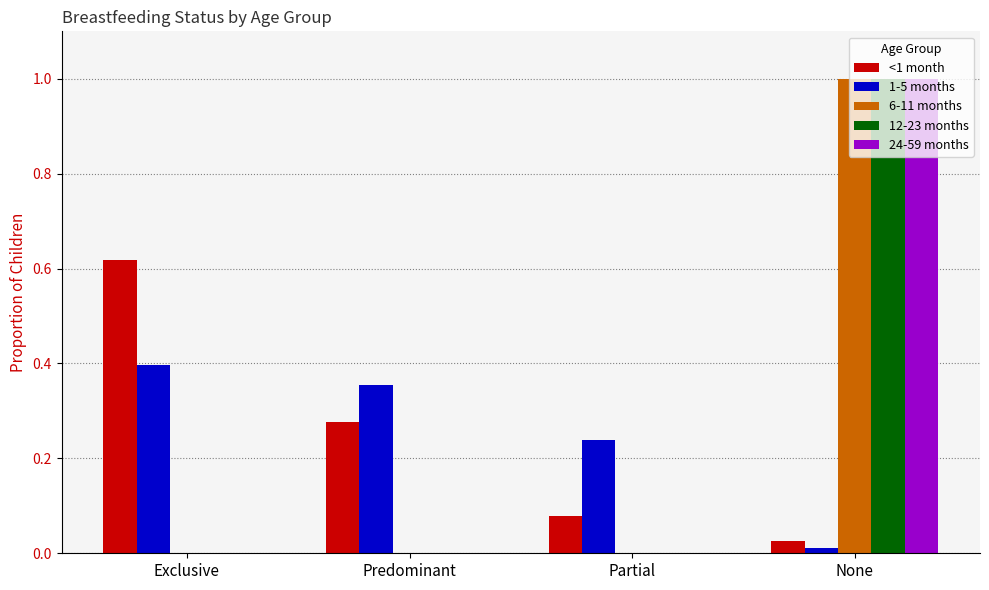

Where is <1 month nearest to the value 0?

None